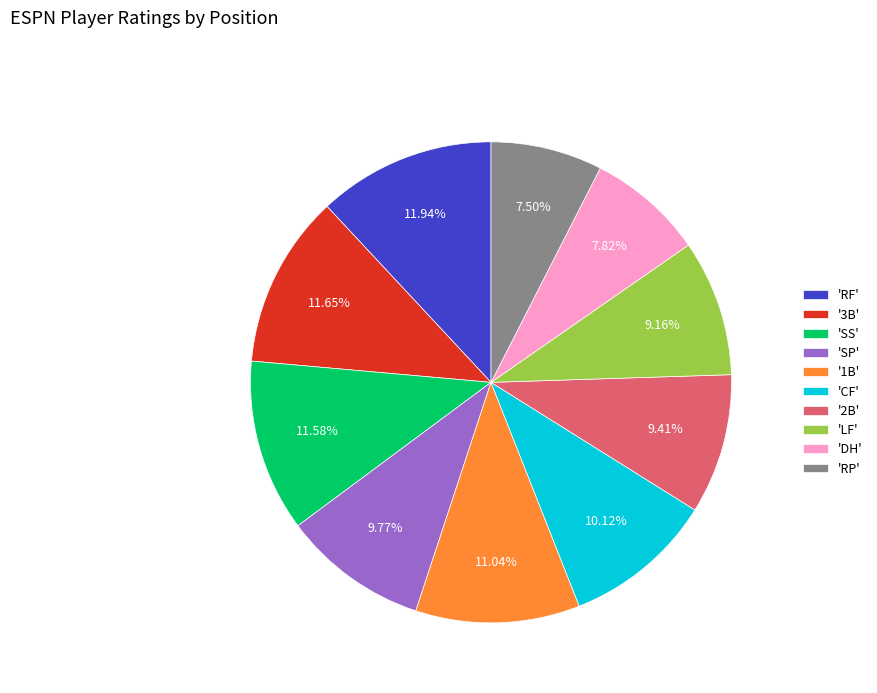

Which has a higher value, 'RP' or '3B'?

'3B'